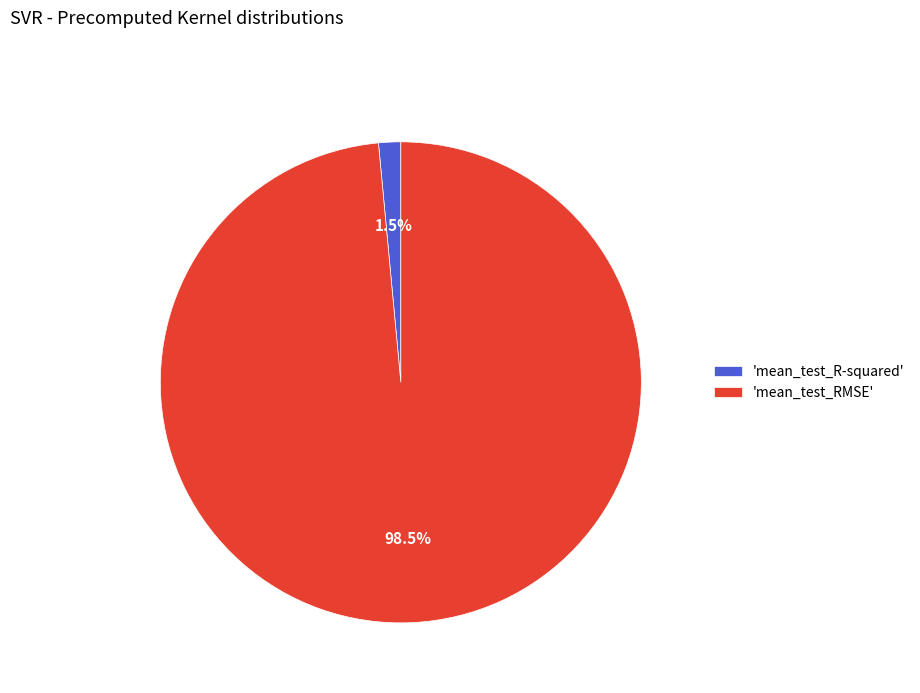

Is there a majority slice in this chart?

Yes